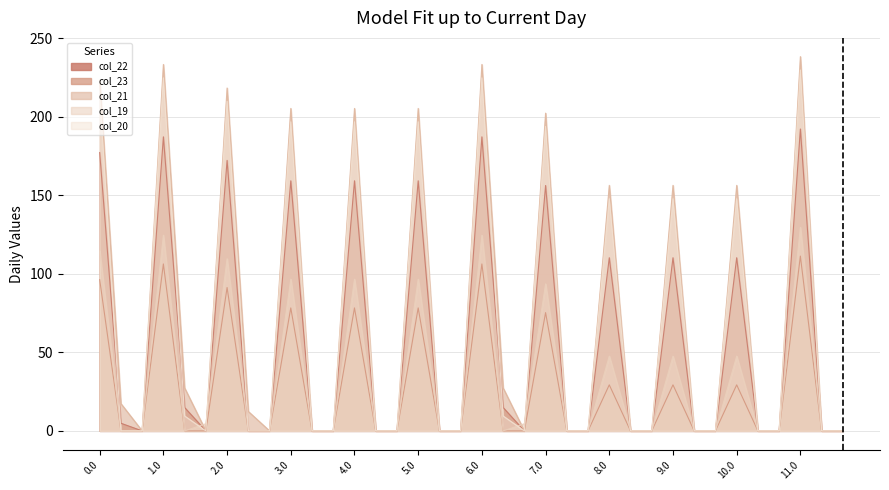

What are all the series names shown in the legend?

col_22, col_23, col_21, col_19, col_20